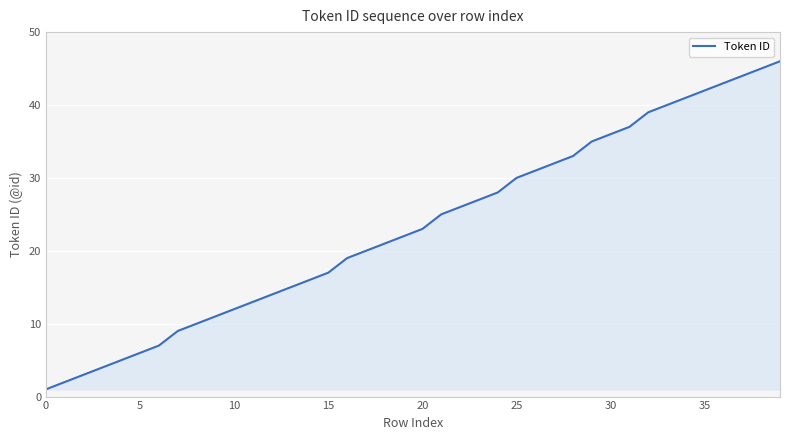

What is the difference between the maximum and minimum values?

45